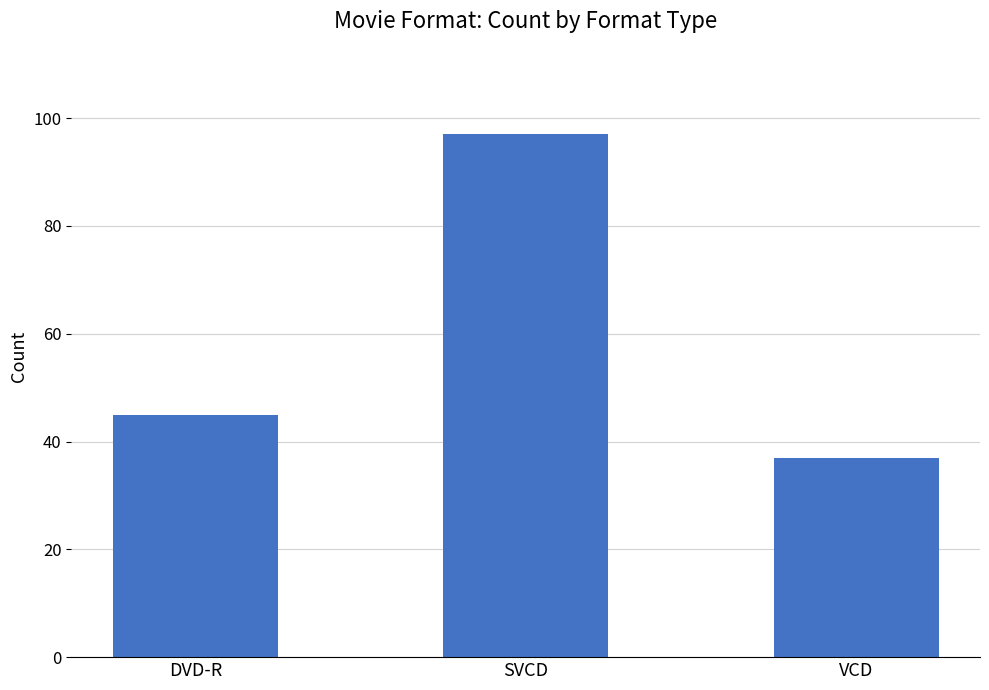

At which category does the chart reach its minimum across all series?

VCD